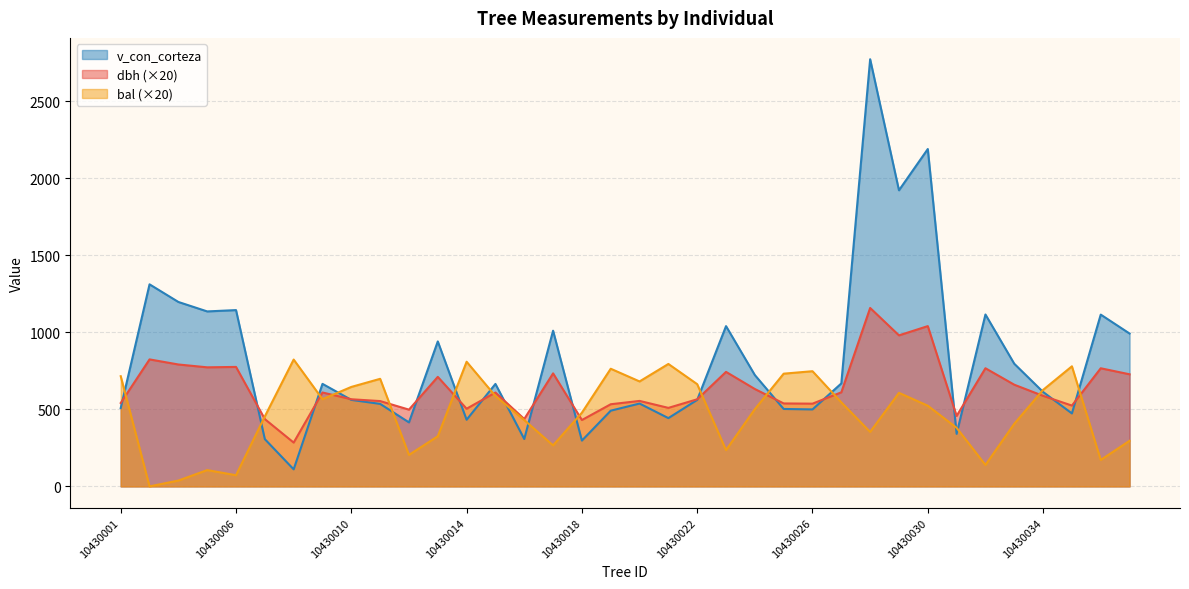

What is the difference between the dbh values at 10430024 and 10430010?

66.4